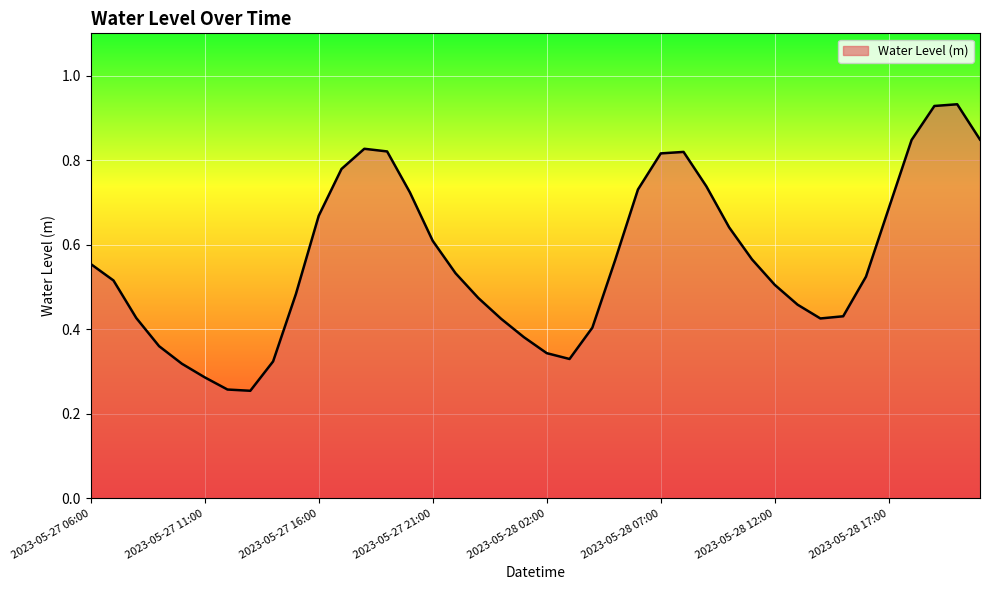

How many lines are shown in the chart?

1